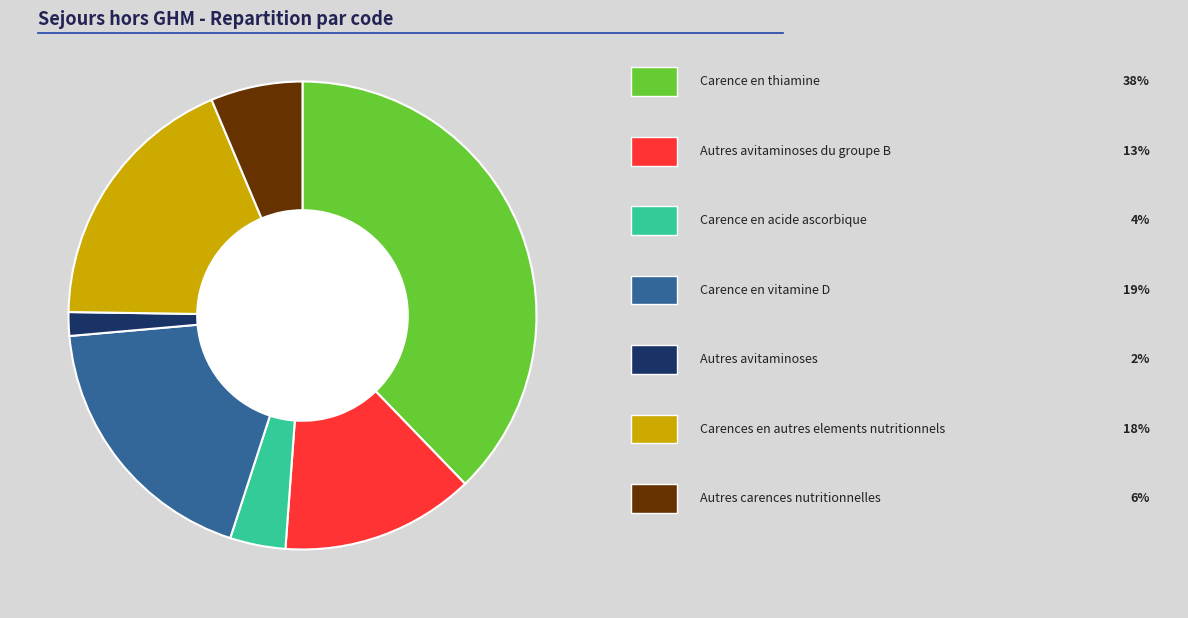

Is there a majority slice in this chart?

No